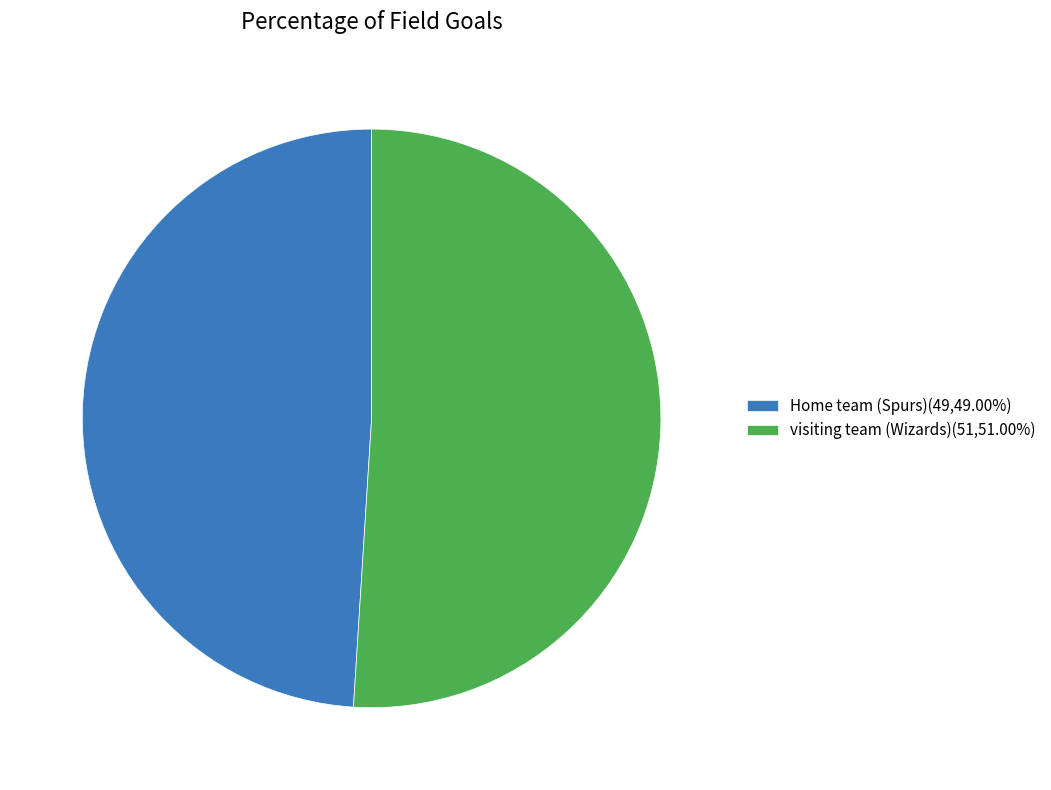

Is it true that Home team (Spurs) is 49% of the pie?

True